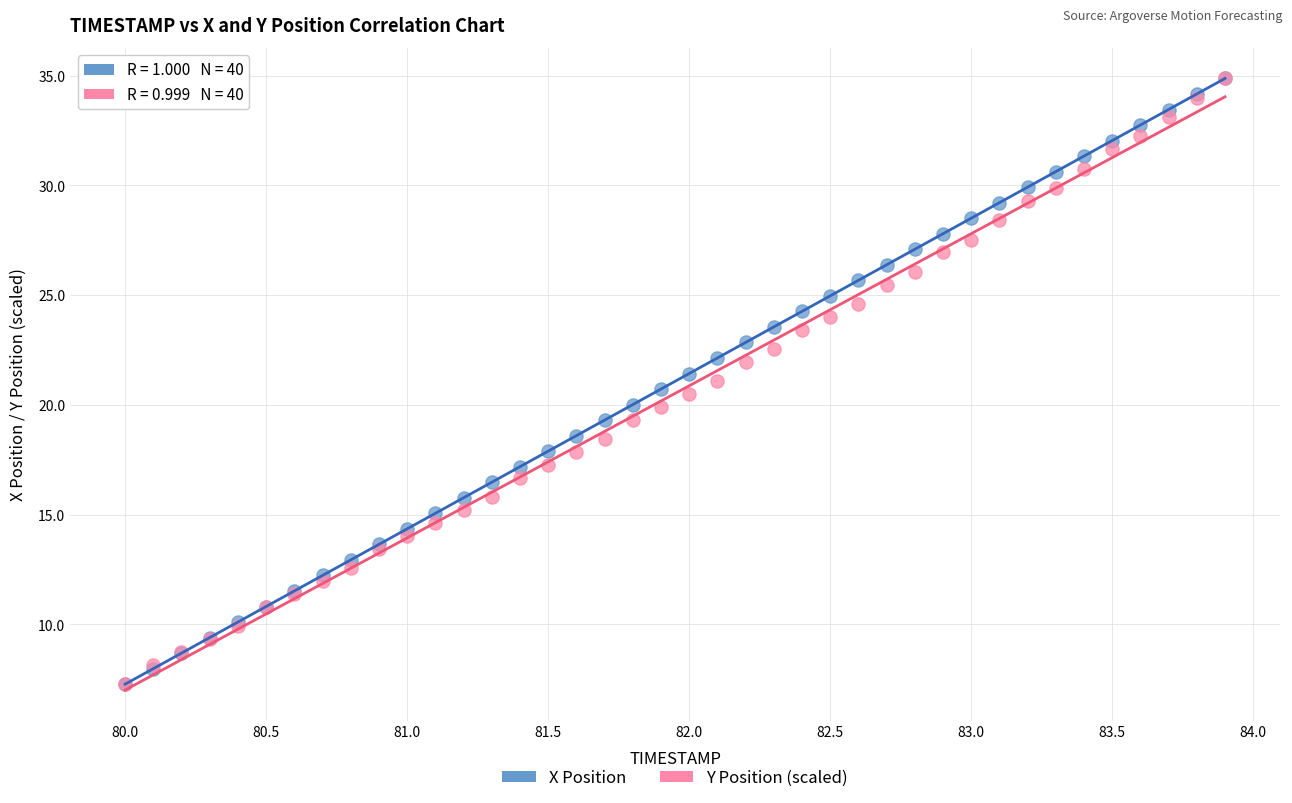

What are all the series names shown in the legend?

X Position, Y Position (scaled)